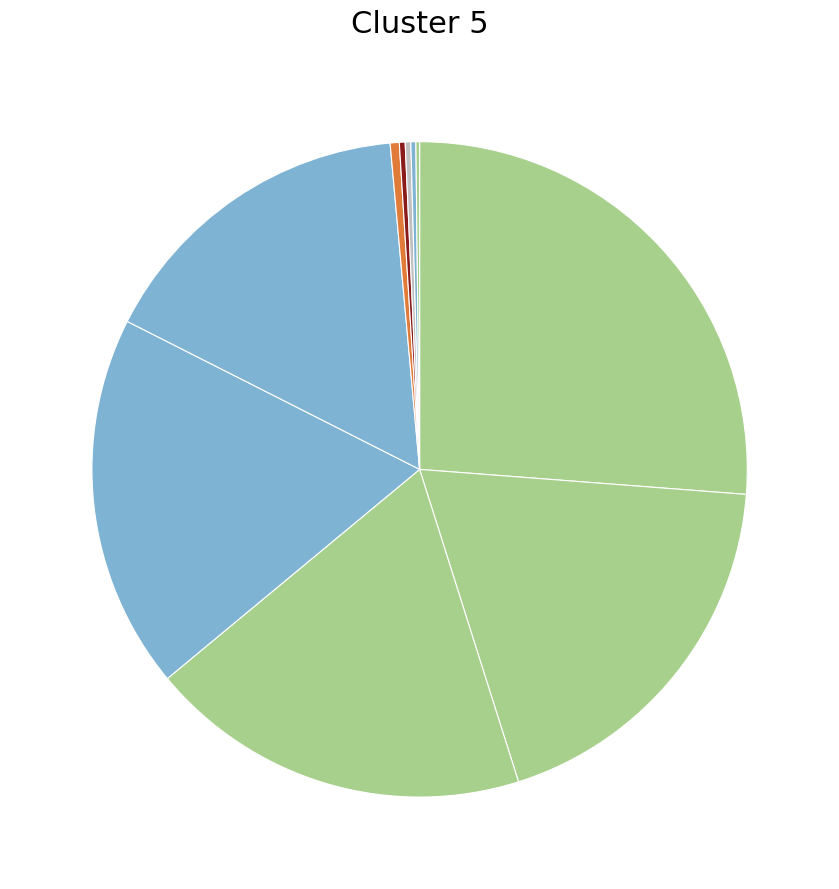

Which category has the smallest portion of the pie?

LLC-prefetches